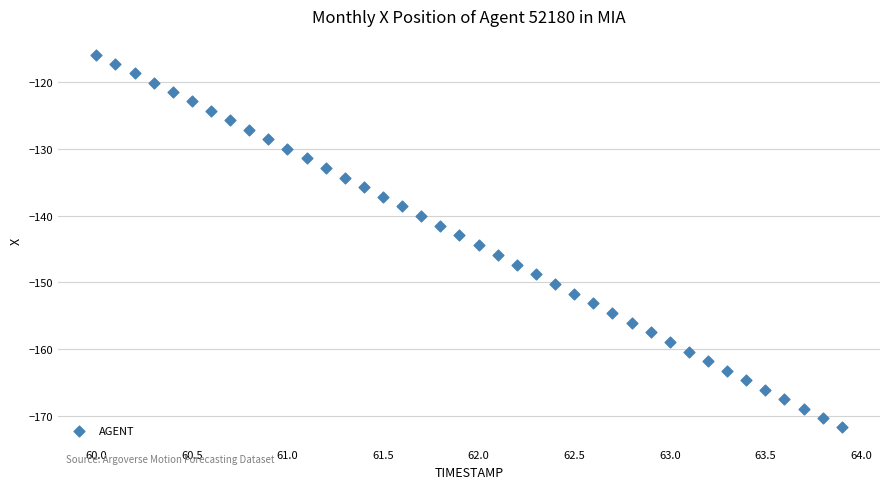

What is the range of Y values (max minus min)?

55.9